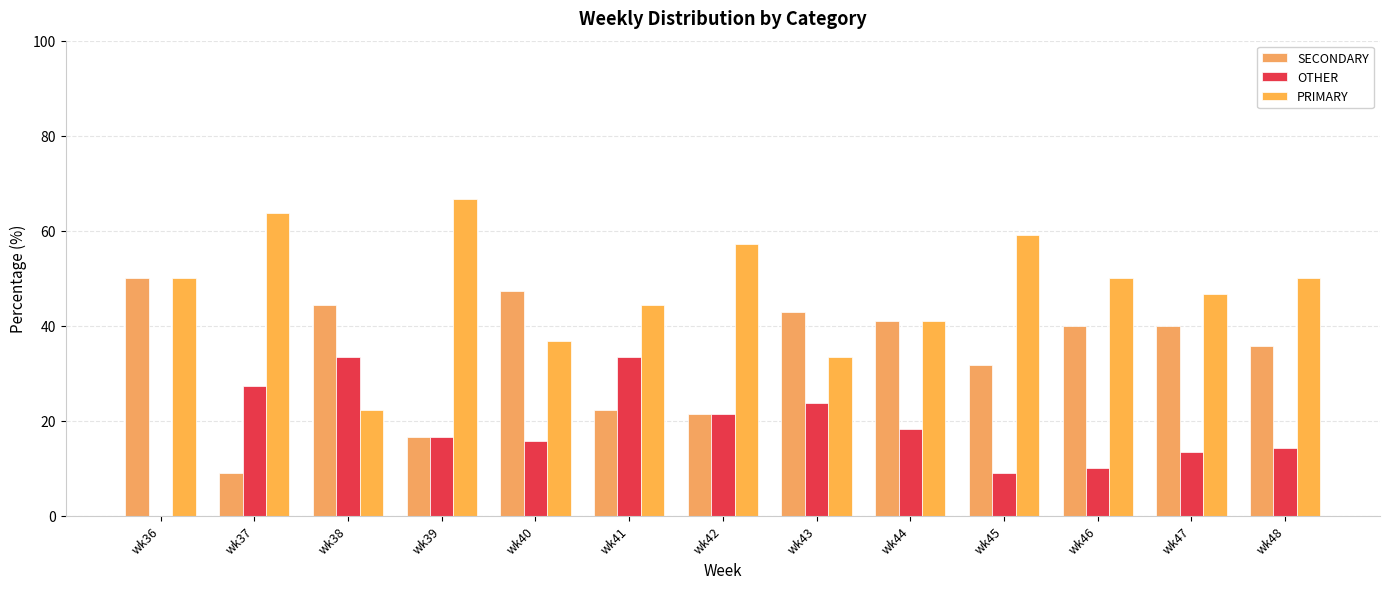

What is the sum of all PRIMARY values?

621.0